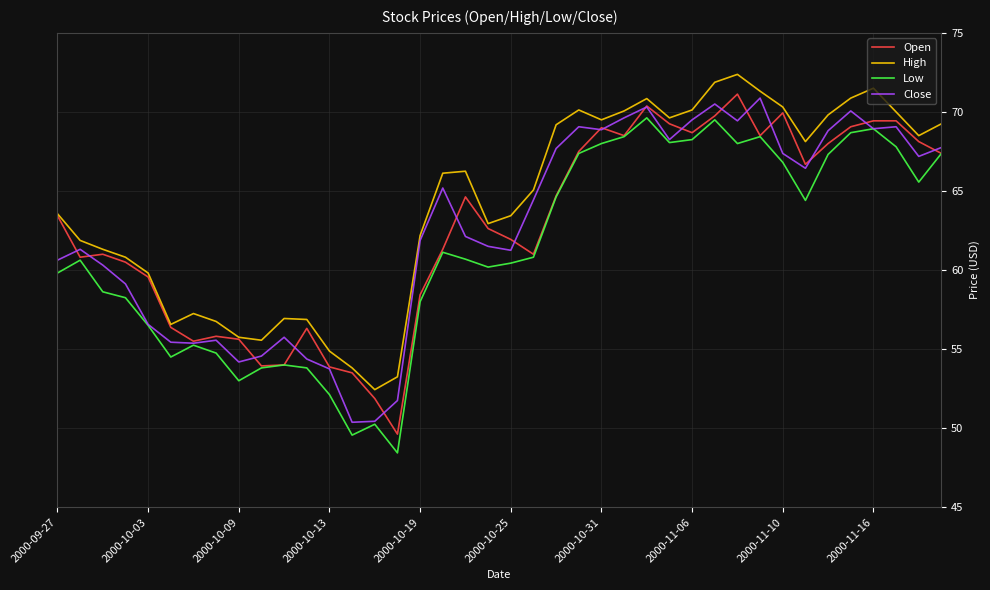

Which series has the largest total across all categories?

High